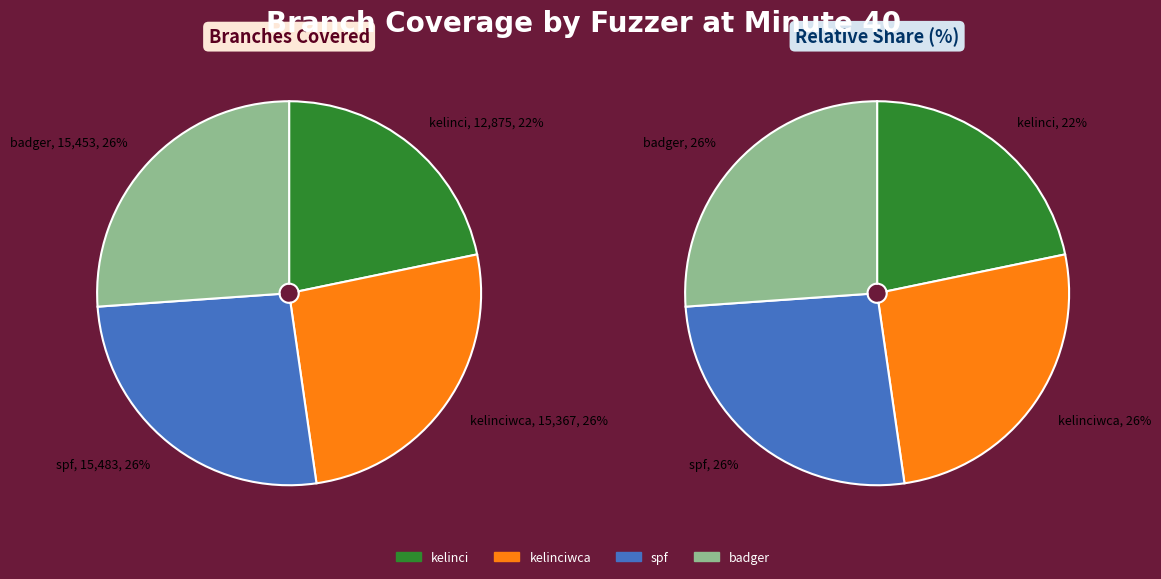

Combined, do kelinci and badger account for over 50%?

No